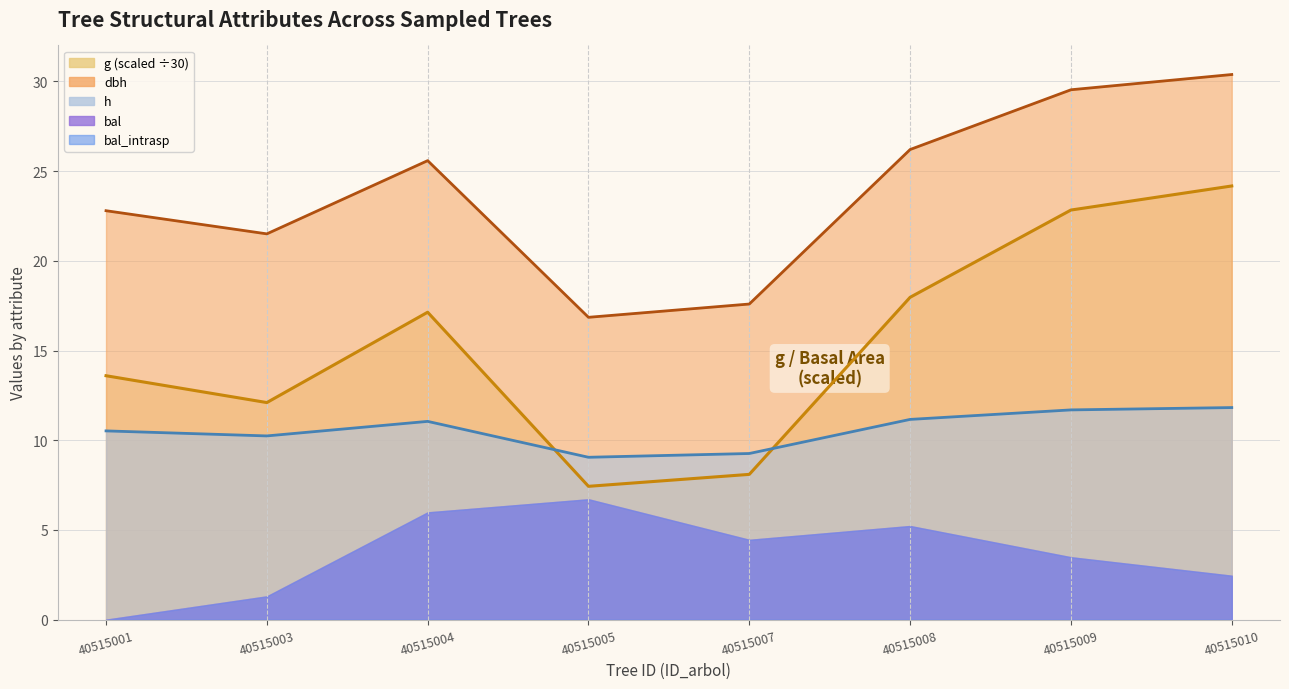

What is the greatest value displayed?

30.4